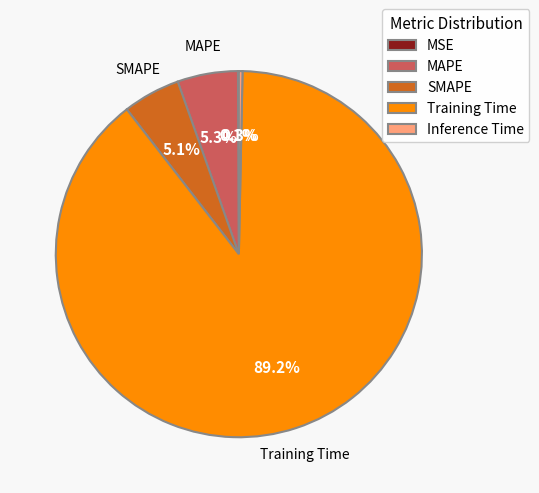

Which has a higher value, Inference Time or SMAPE?

SMAPE